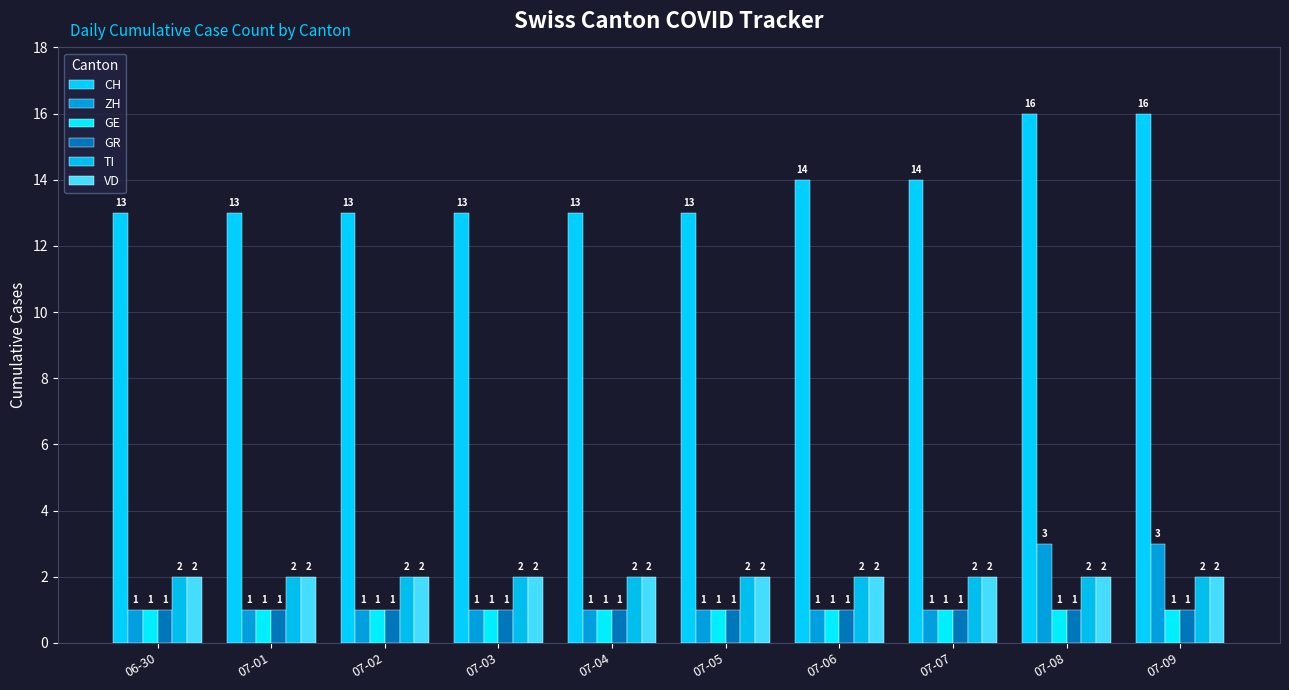

What is the sum of all CH values?

138